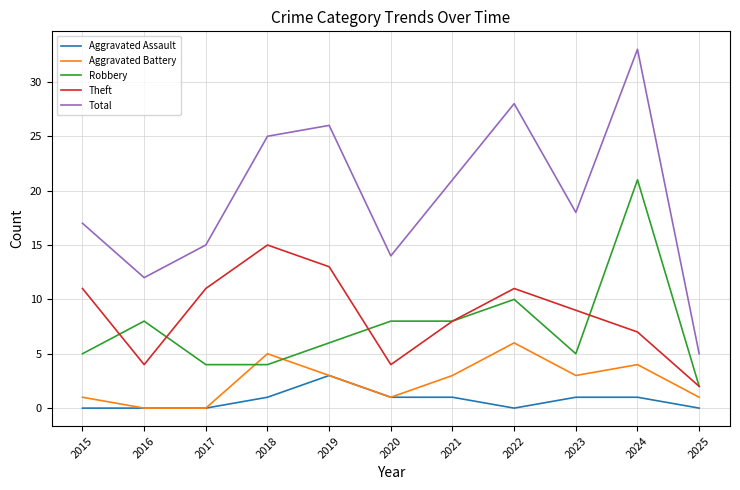

At which category does the chart reach its peak across all series?

2024